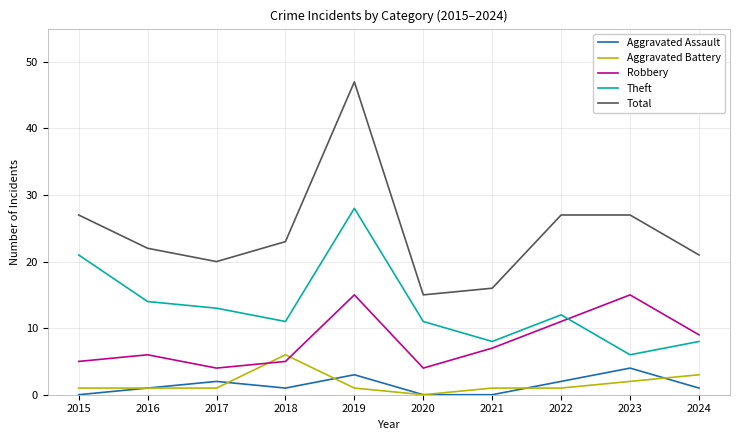

At which category does Aggravated Assault reach its first local valley?

2018